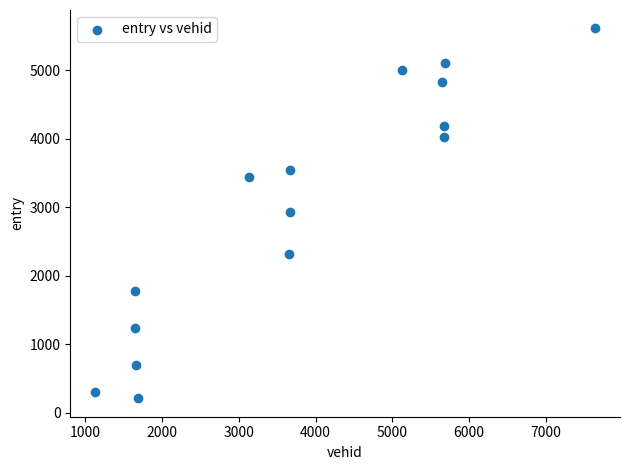

What is the range of Y values (max minus min)?

5394.4